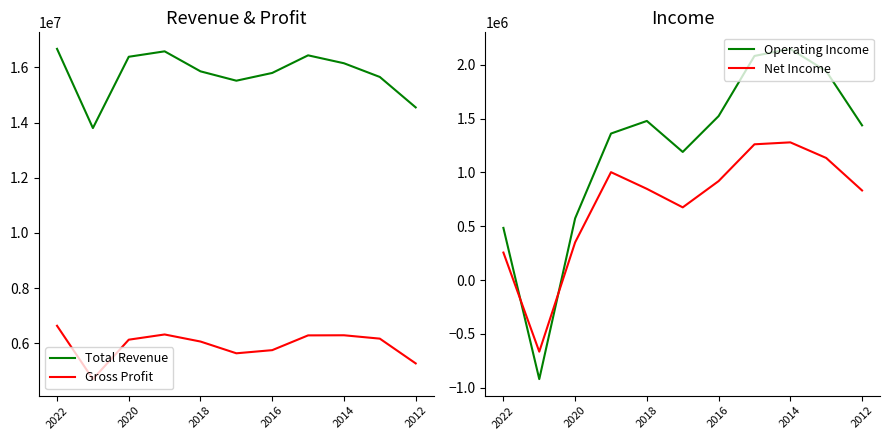

True or false: Gross Profit and Total Revenue intersect in this chart.

False